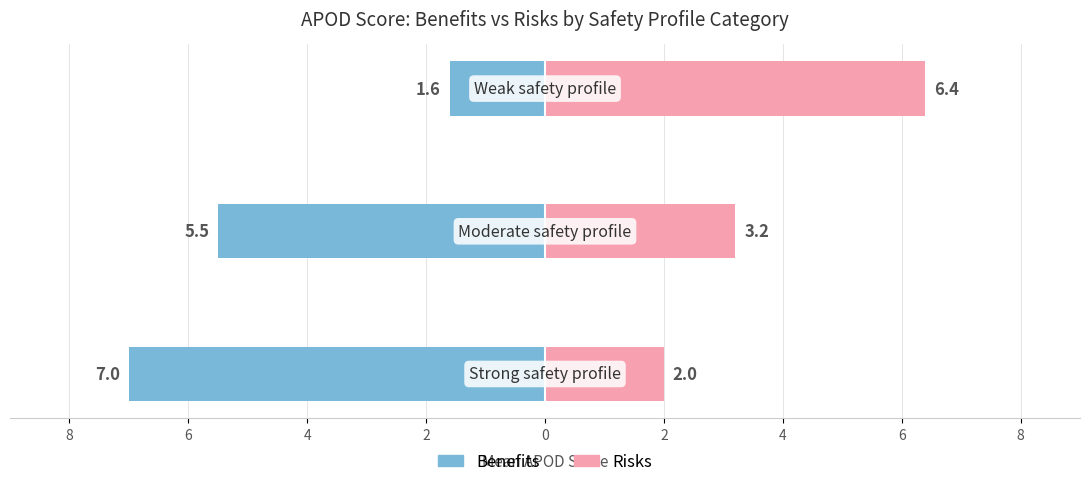

Reading left to right, extract all data points from this chart.

Benefits: 8=-7.0	6=-5.5	4=-1.6
Risks: 8=2.0	6=3.2	4=6.4